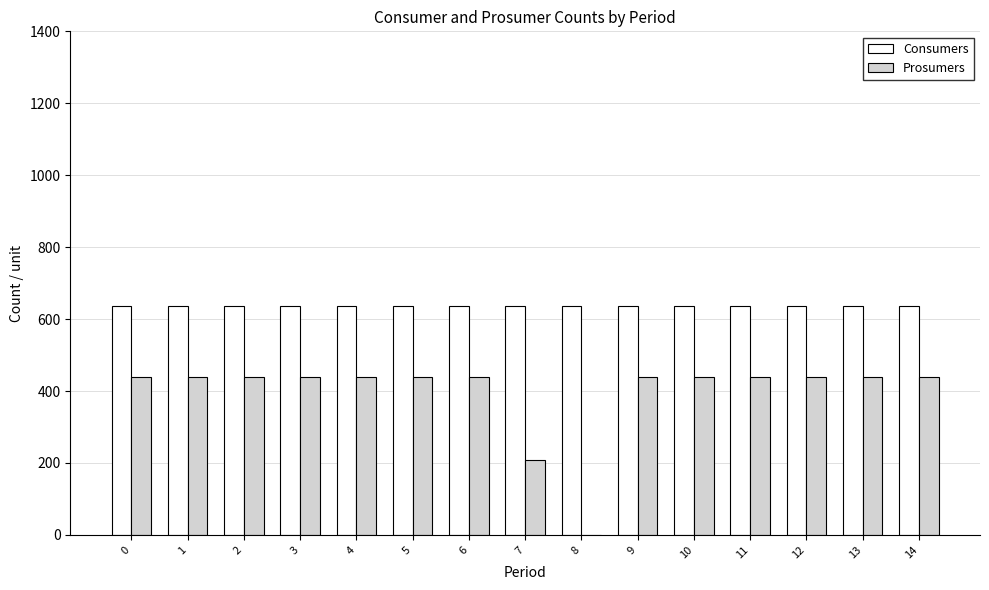

Reading left to right, list all the values displayed in this chart.

Consumers: 635	635	635	635	635	635	635	635	635	635	635	635	635	635	635
Prosumers: 440	440	440	440	440	440	440	209	0	440	440	440	440	440	440